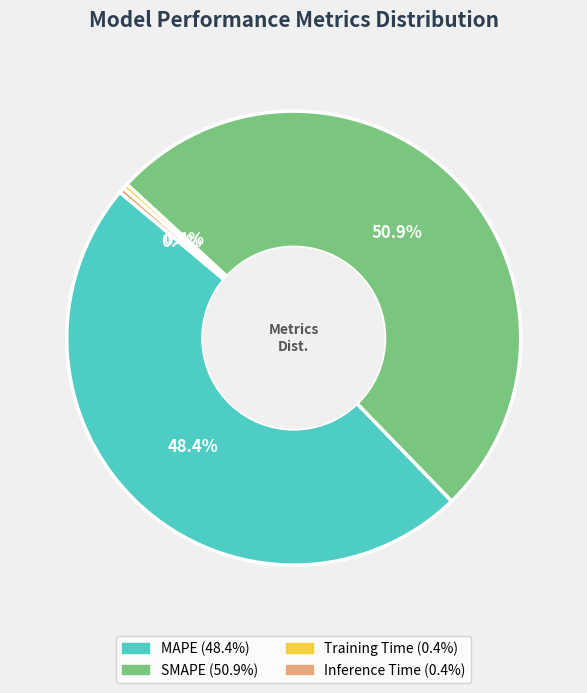

Is it true that MAPE is 48% of the pie?

True